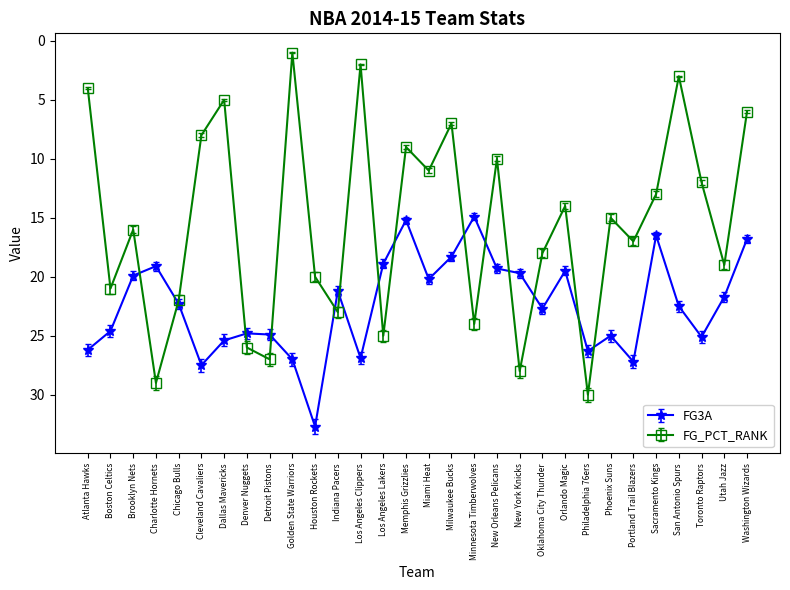

How many series are shown in this chart?

2